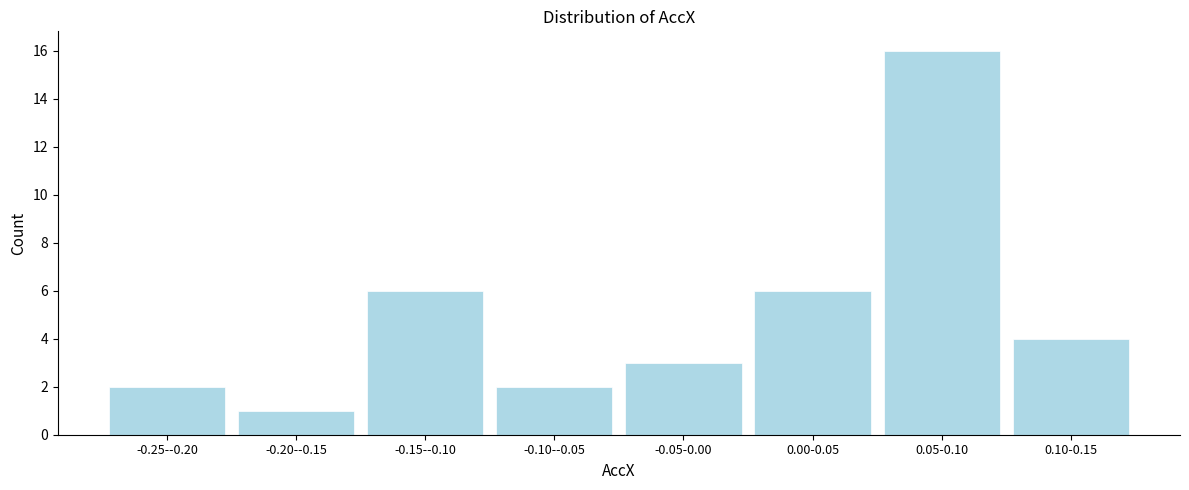

Reading left to right, transcribe all the data shown in this chart.

2	1	6	2	3	6	16	4